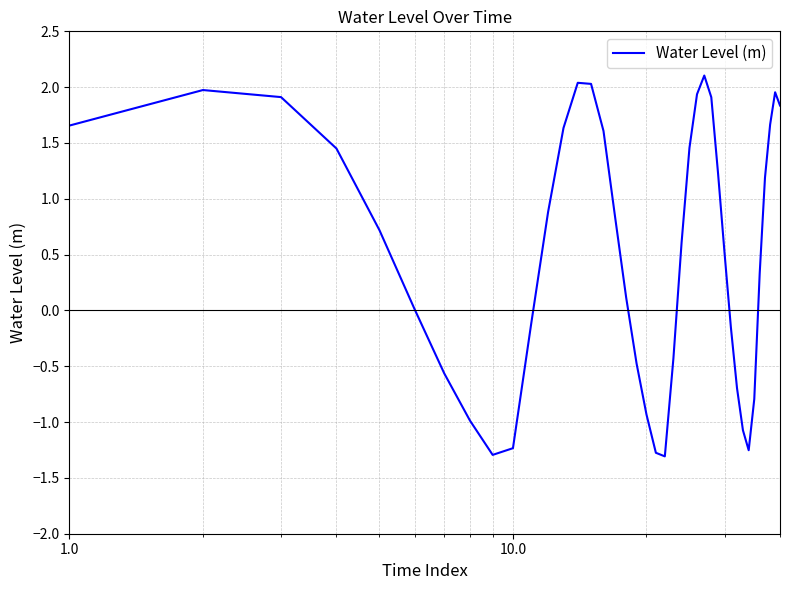

Is this an area chart (filled region under the line)?

No